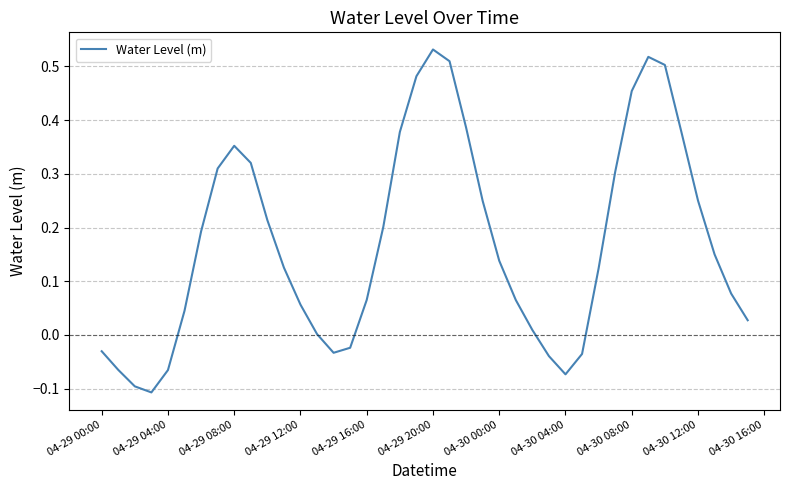

What is the difference between the maximum and minimum values?

0.6